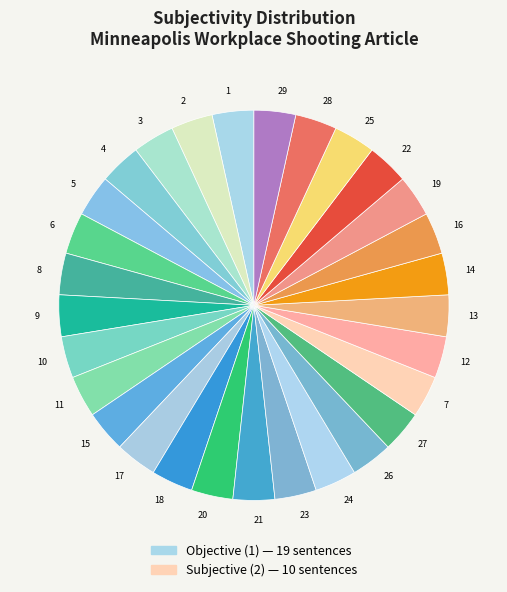

Do 18 and 29 together represent more than half of the pie?

No